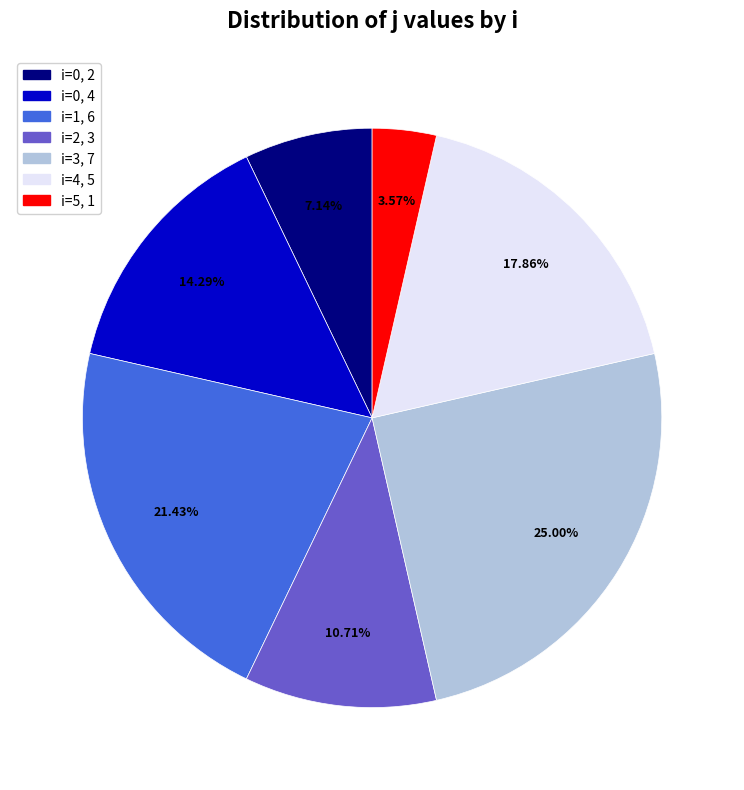

Does any single category account for the majority?

No